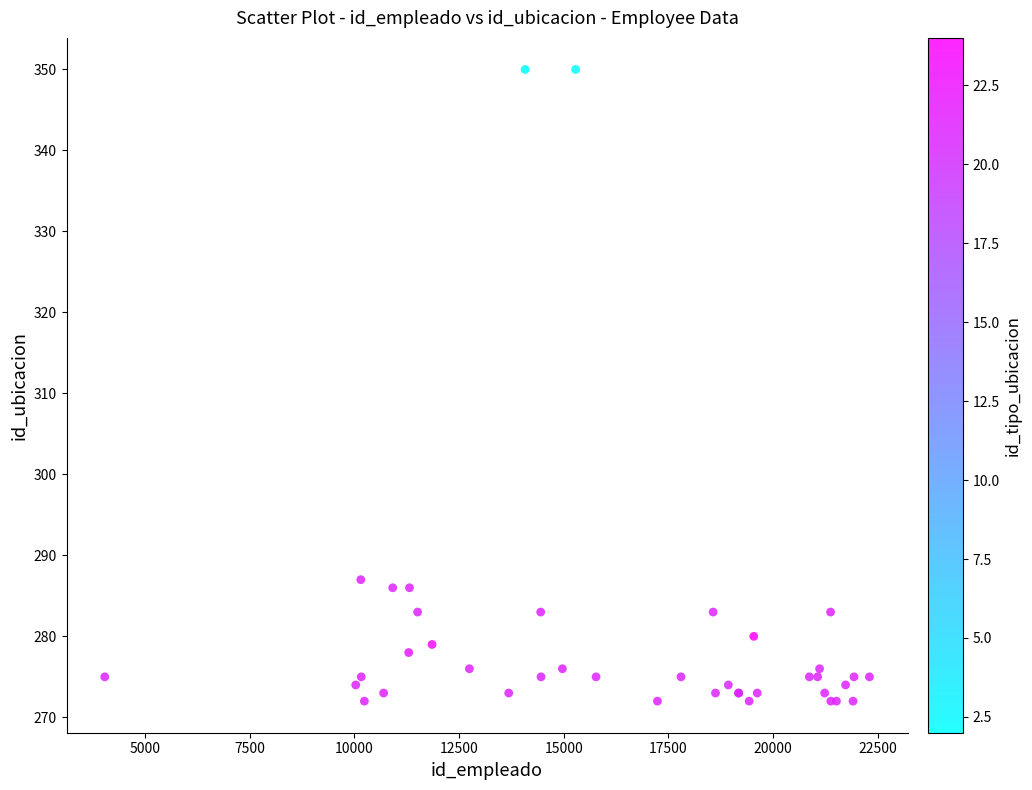

What Y value in the scatter plot is closest to 311?

287